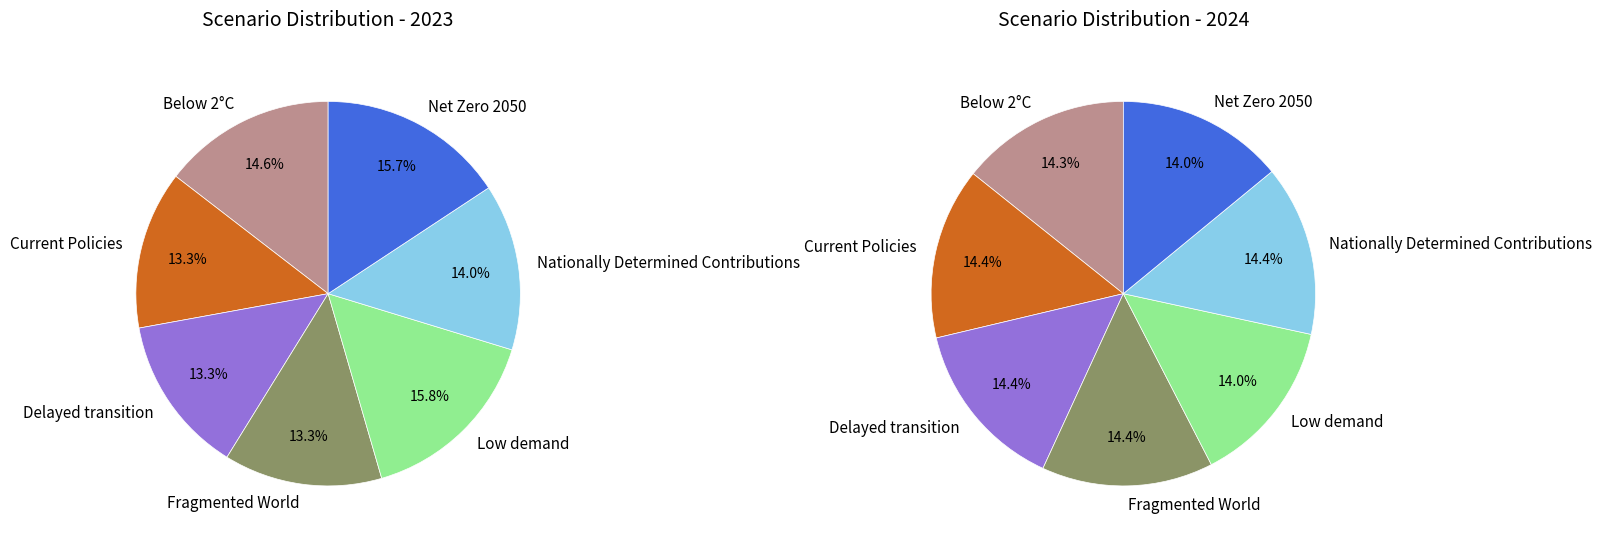

Is the sum of Nationally Determined Contributions and Delayed transition greater than half?

No